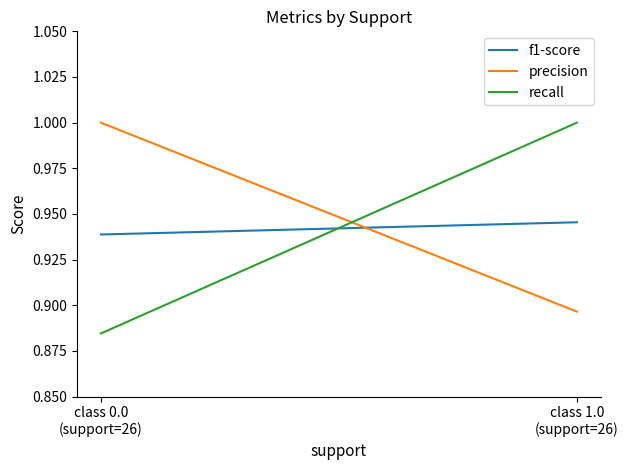

What is the label of the 2nd point from the left?

class 1.0
(support=26)